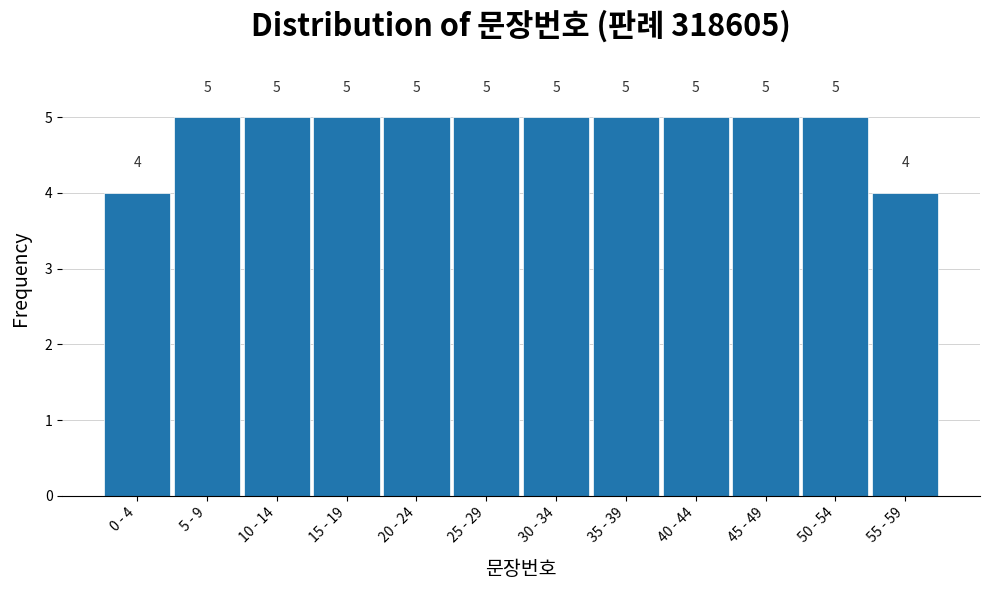

Reading left to right, transcribe all the data shown in this chart.

4	5	5	5	5	5	5	5	5	5	5	4